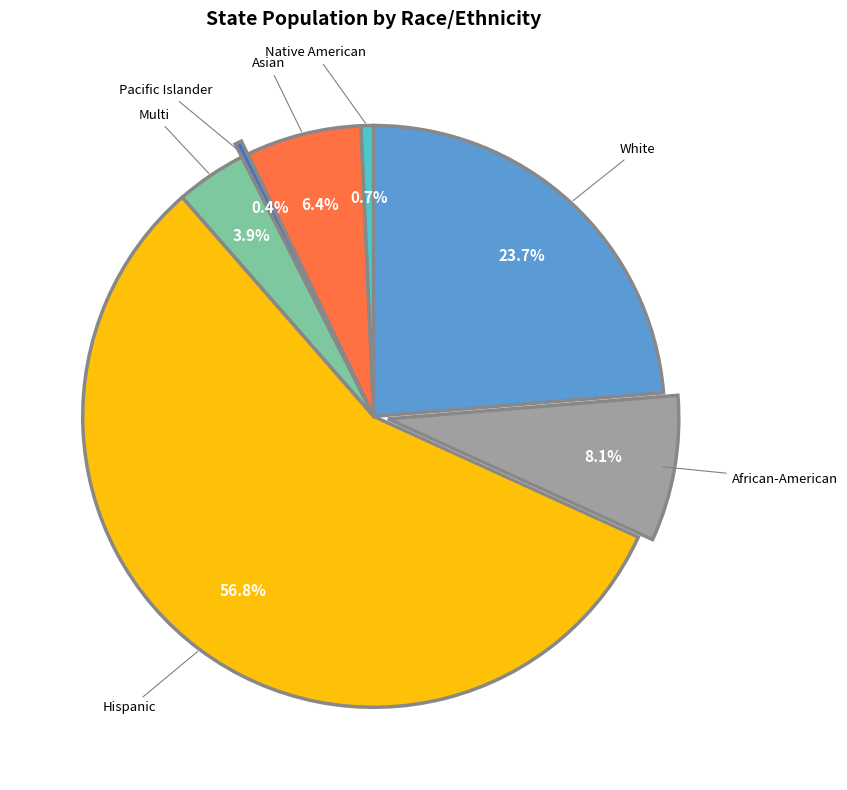

Which has a higher value, Multi or White?

White